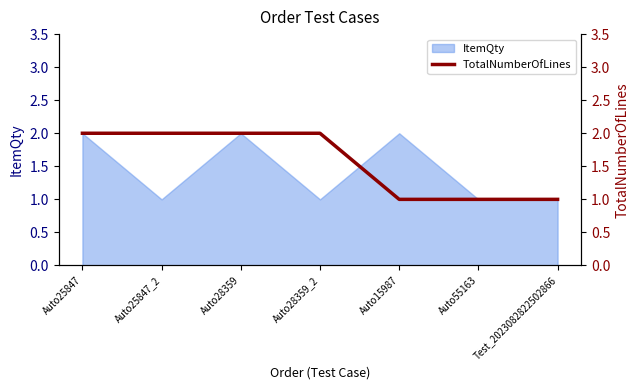

The chart shows a value of 1 at Auto15987. True or false?

False